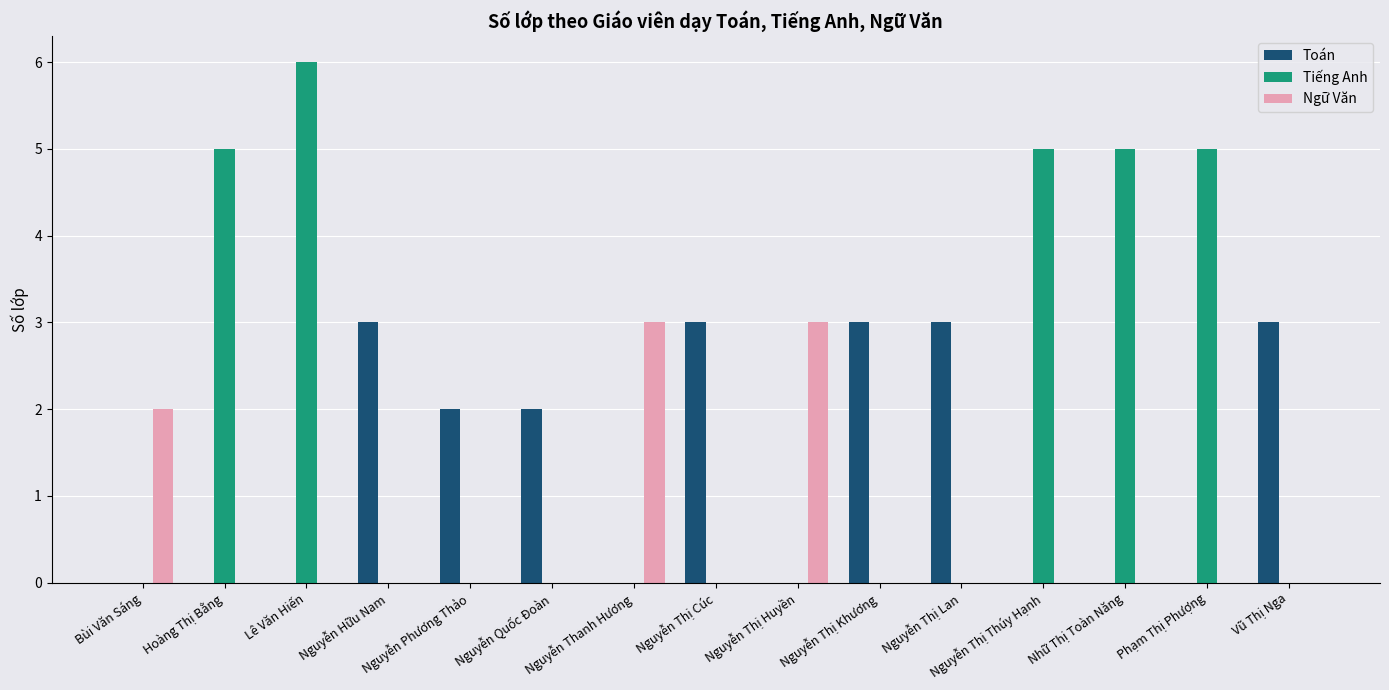

What is the total value across all series at Vũ Thị Nga?

3